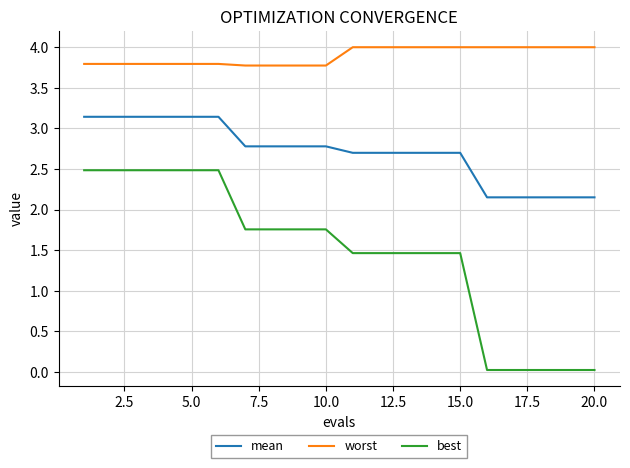

What is the maximum value for mean?

3.1